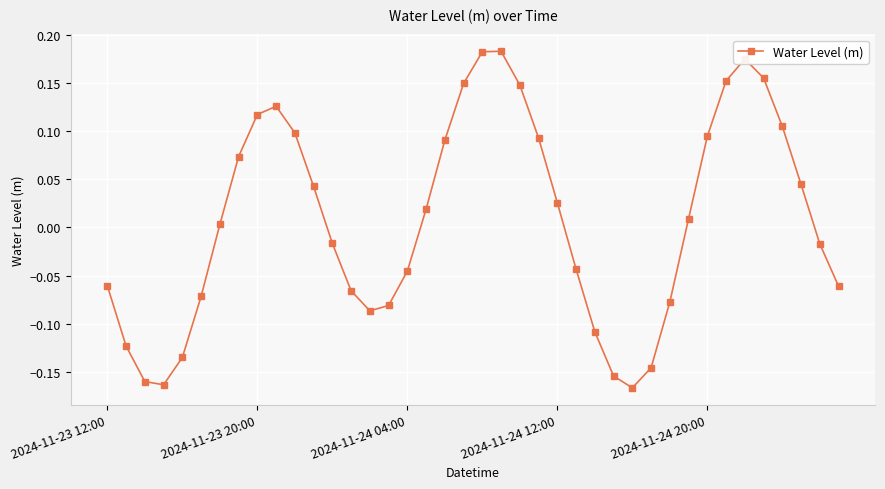

What is the sum of all values?

0.3